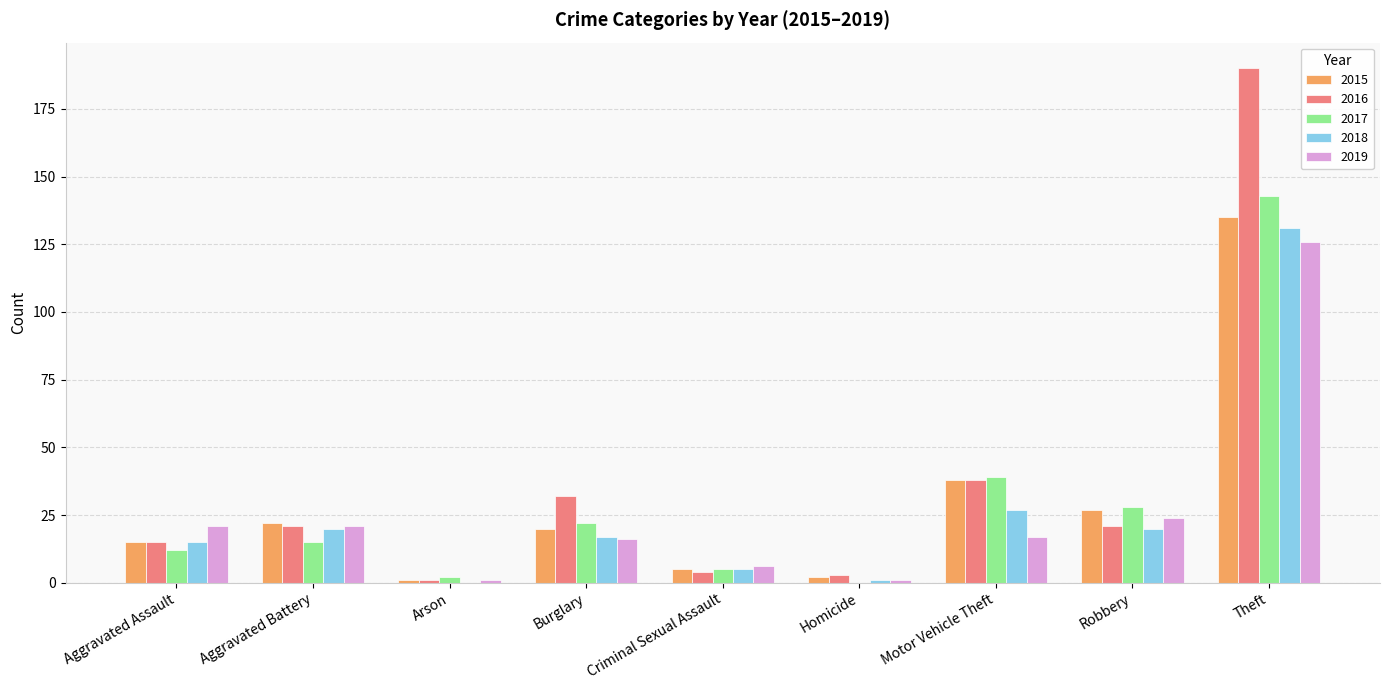

Reading left to right, list all the values displayed in this chart.

2015: 15	22	1	20	5	2	38	27	135
2016: 15	21	1	32	4	3	38	21	190
2017: 12	15	2	22	5	0	39	28	143
2018: 15	20	0	17	5	1	27	20	131
2019: 21	21	1	16	6	1	17	24	126